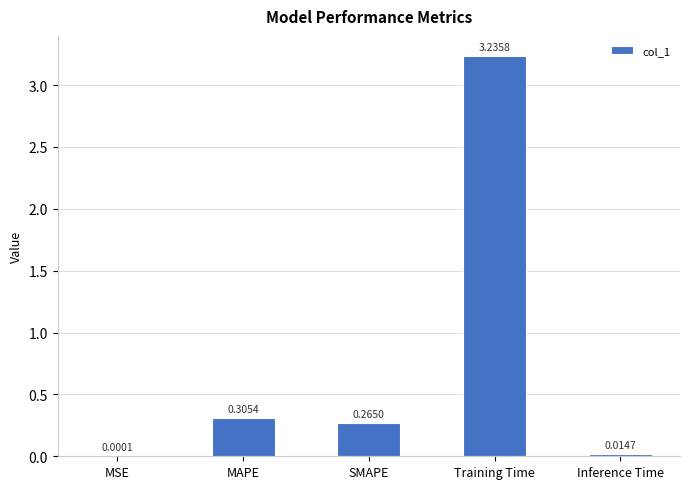

Which label corresponds to the largest value in the chart?

Training Time